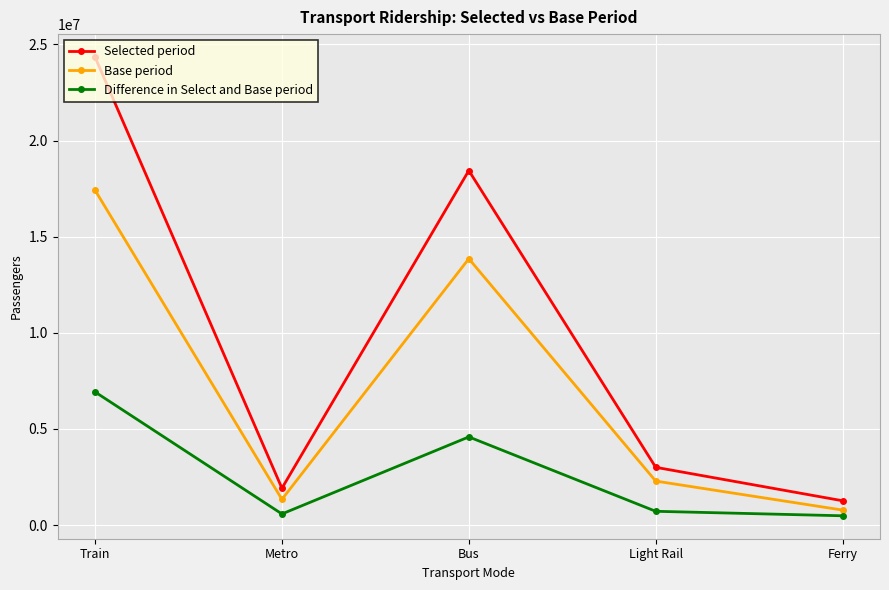

What is the total value across all series at Metro?

3831803